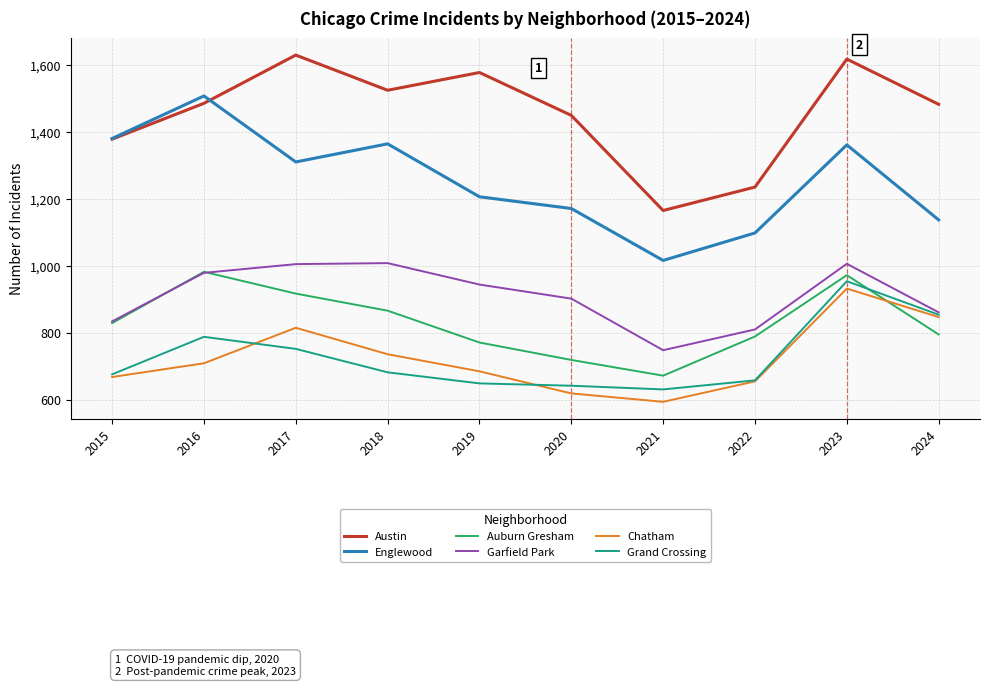

Where do Chatham and Auburn Gresham first cross each other?

2023 and 2024